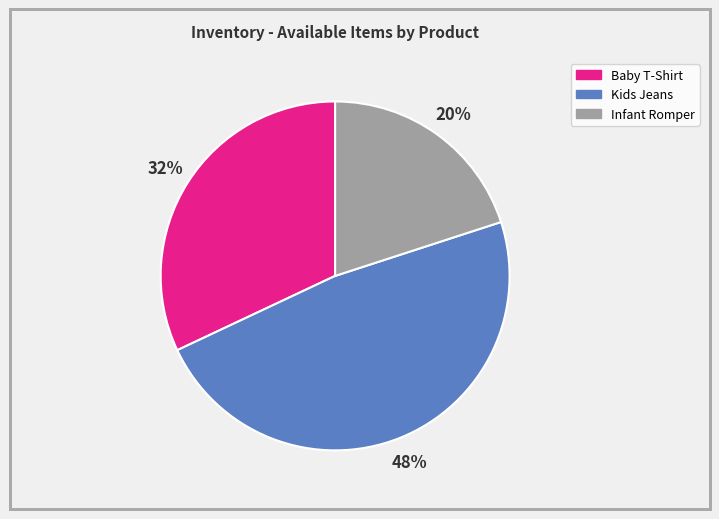

Between Baby T-Shirt and Infant Romper, which is larger?

Baby T-Shirt